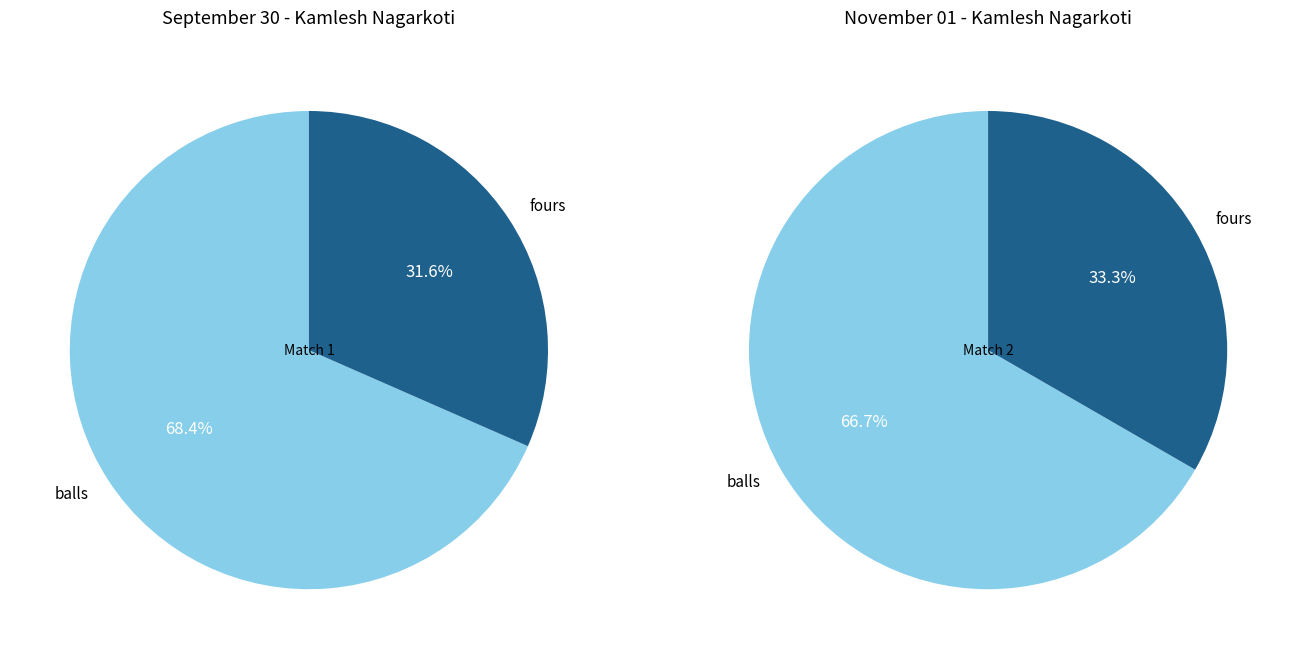

Do fours and balls together represent more than half of the pie?

Yes